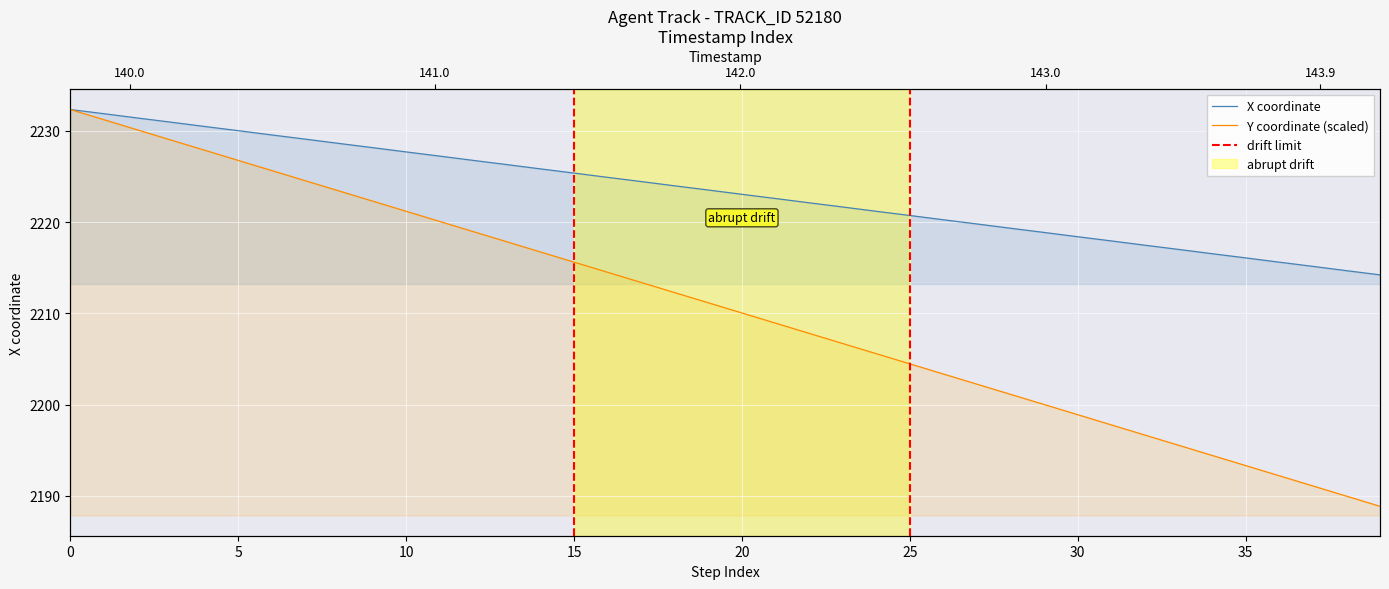

How many data points does each series have?

40